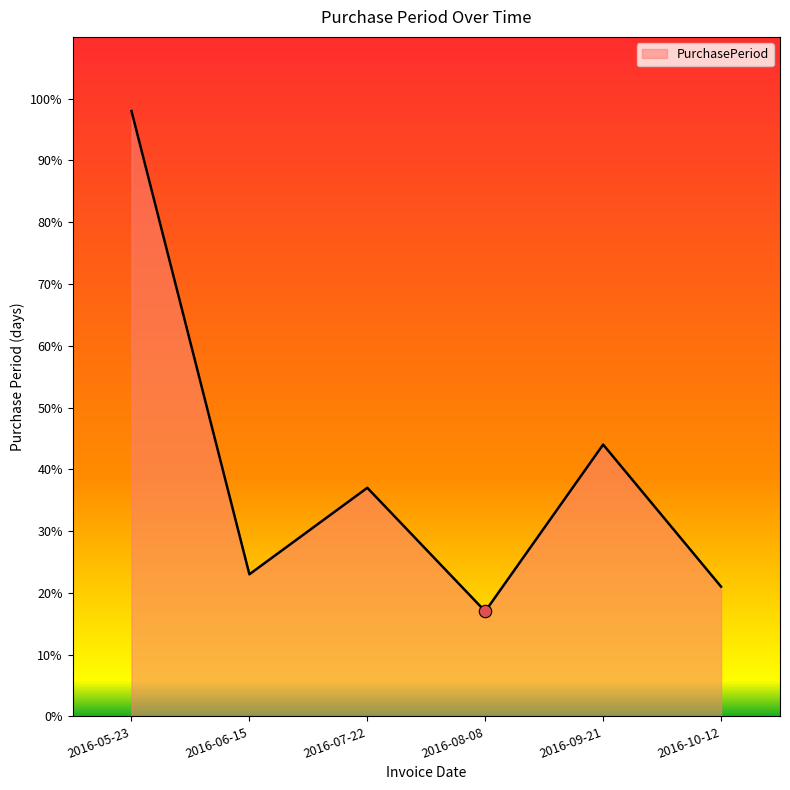

Between 2016-06-15 and 2016-10-12, which is larger?

2016-06-15